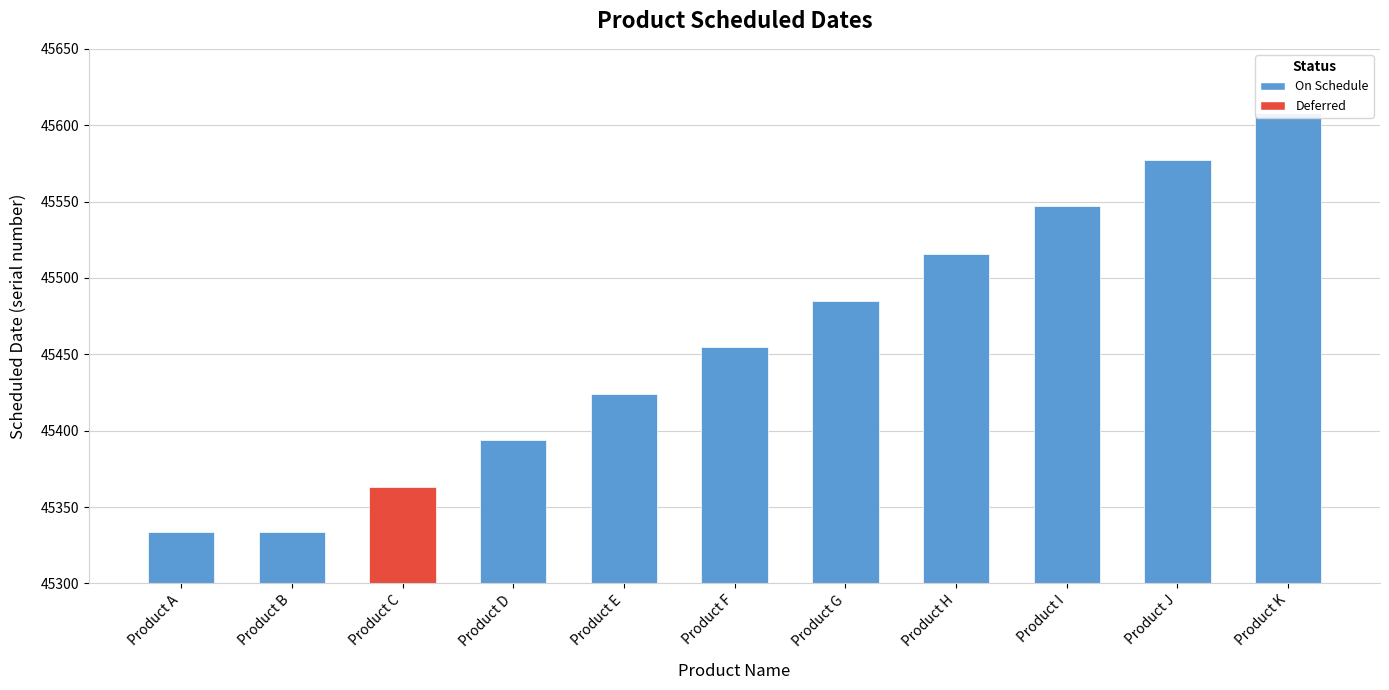

What is the change in value from Product C to Product D?

+31